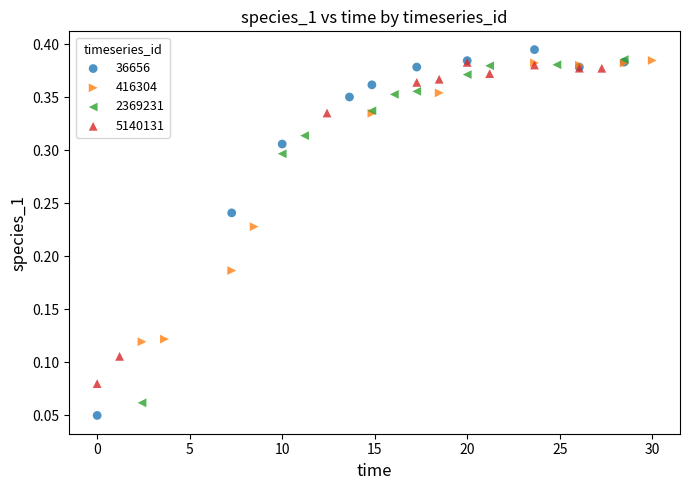

Which series has the widest spread of Y values?

36656